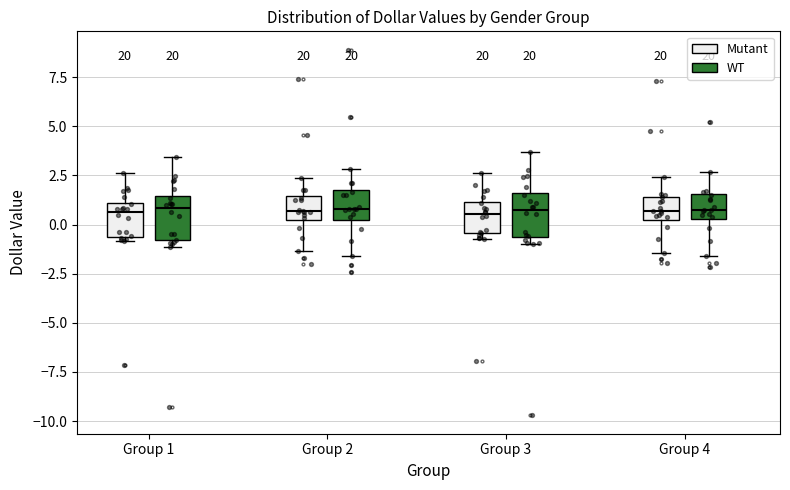

Reading left to right, read every box against the y-axis: the position of its median line, the range the box covers, and the ends of its whiskers. The values are not printed on the chart, so give them approximately, as read against the axis.

Group 1 (Mutant): median 0.5, box -0.5 to 1.0, whiskers -1.0 to 2.5
Group 1 (WT): median 1.0, box -1.0 to 1.5, whiskers -1.0 (just below the box's lower edge) to 3.5
Group 2 (Mutant): median 0.5, box 0.0 to 1.5, whiskers -1.5 to 2.5
Group 2 (WT): median 1.0, box 0.0 to 1.5, whiskers -1.5 to 3.0
Group 3 (Mutant): median 0.5, box -0.5 to 1.0, whiskers -0.5 (just below the box's lower edge) to 2.5
Group 3 (WT): median 0.5, box -0.5 to 1.5, whiskers -1.0 to 3.5
Group 4 (Mutant): median 0.5, box 0.0 to 1.5, whiskers -1.5 to 2.5
Group 4 (WT): median 0.5 (inside the box), box 0.5 to 1.5, whiskers -1.5 to 2.5